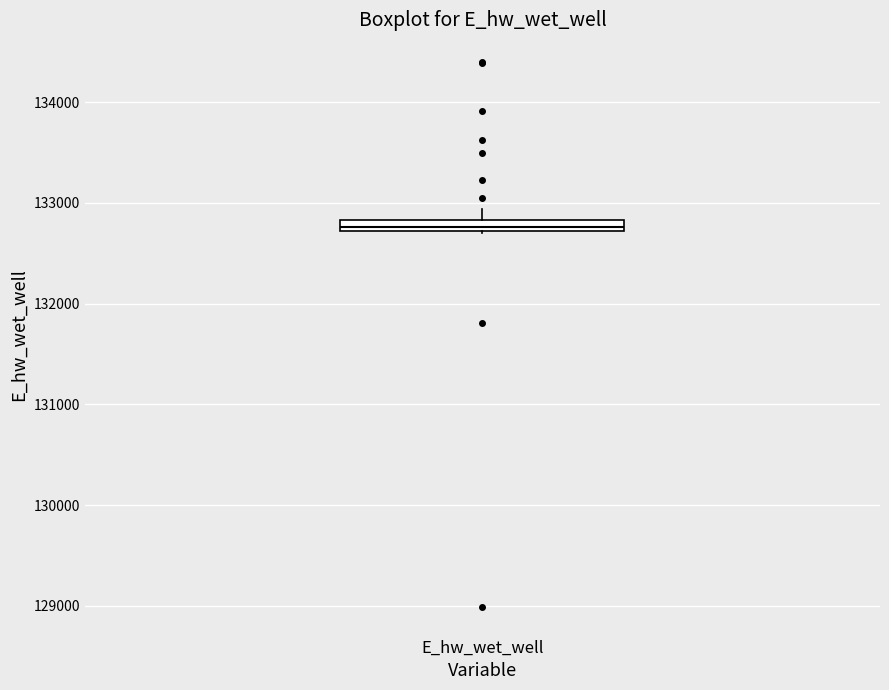

Where is the upper edge of the box for E_hw_wet_well on the y-axis? The values are not printed on the chart, so give them approximately, as read against the axis.

132800